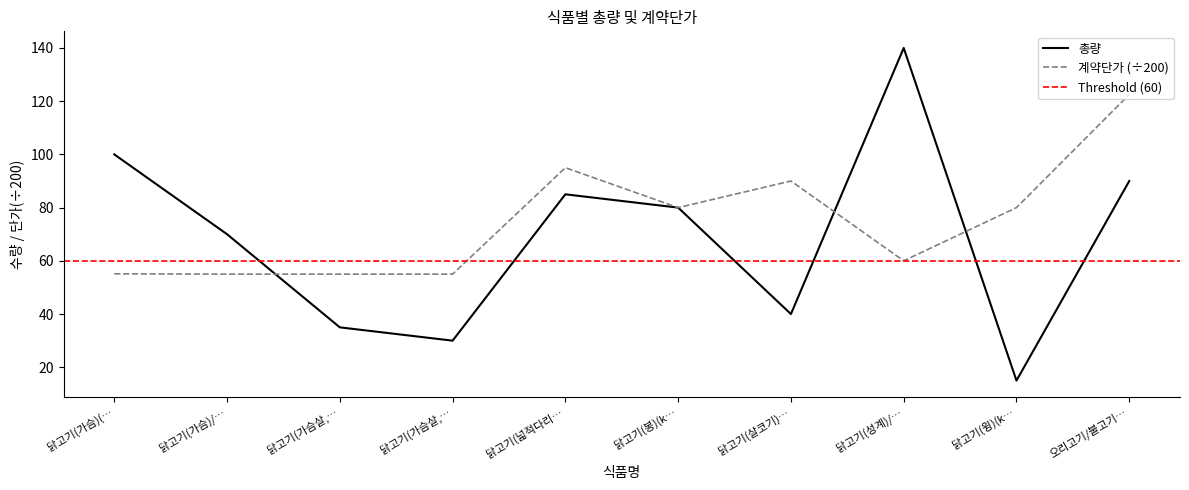

Where does the 총량 series first go above 80?

닭고기(가슴)(…